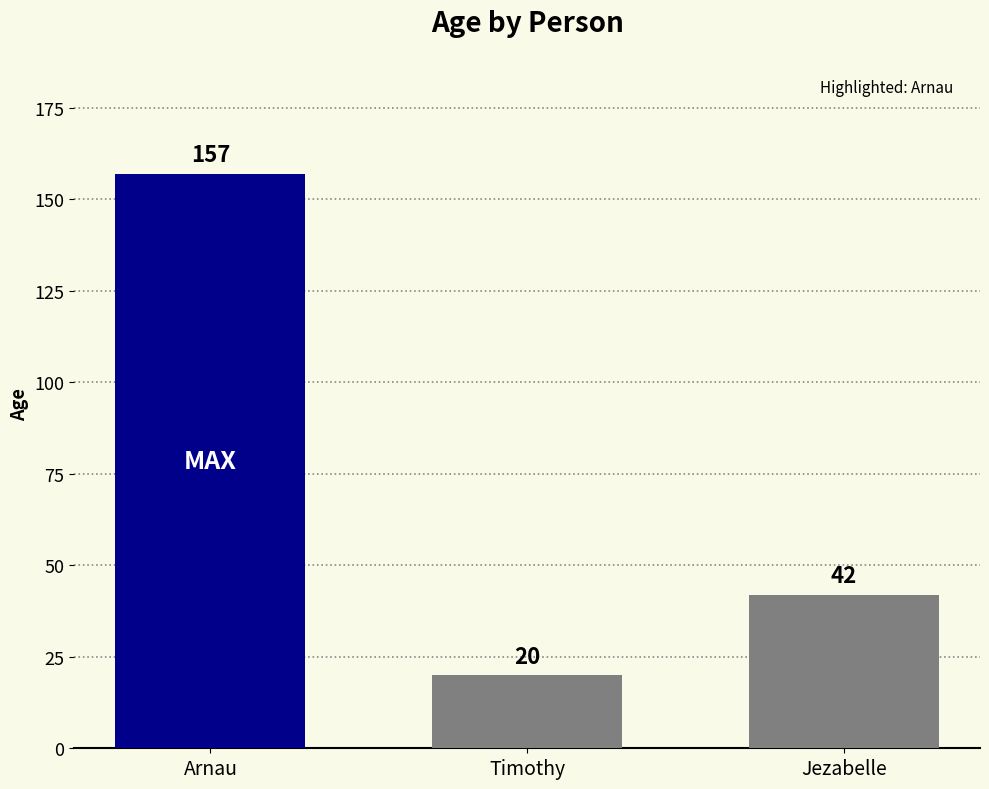

Reading left to right, list all the values displayed in this chart.

Arnau=157	Timothy=20	Jezabelle=42